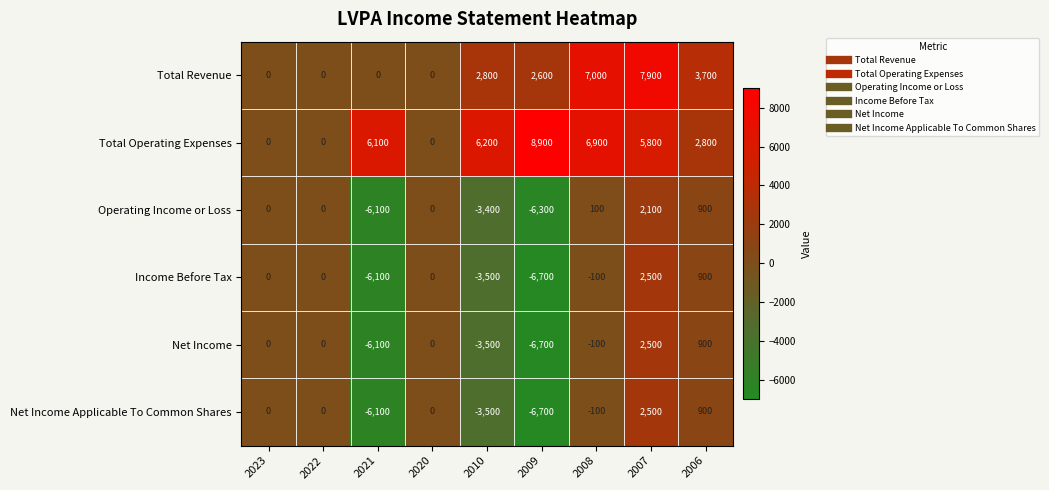

How many categories are shown in the chart?

9